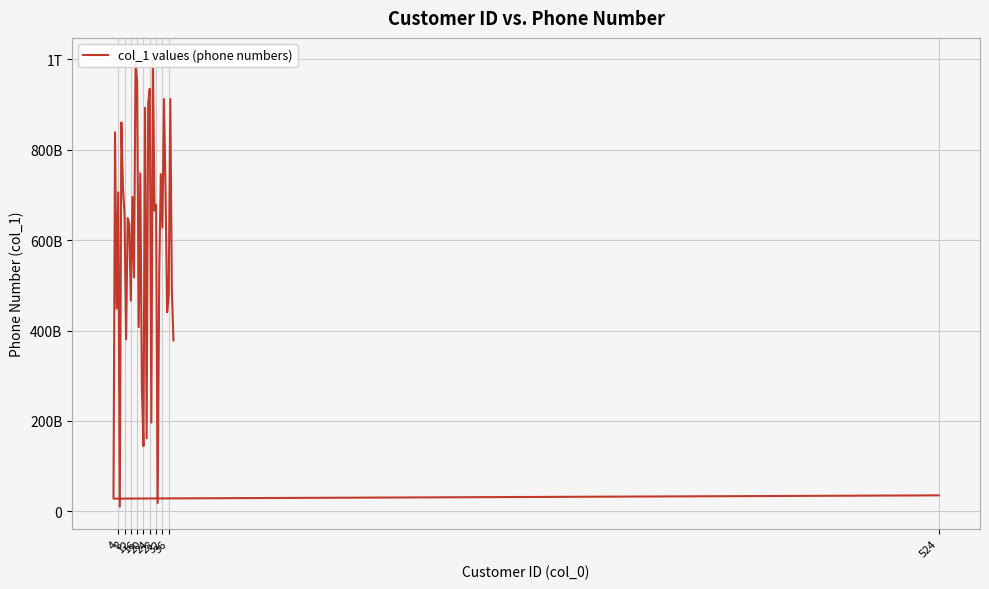

What is the label of the 24th point from the right?

16